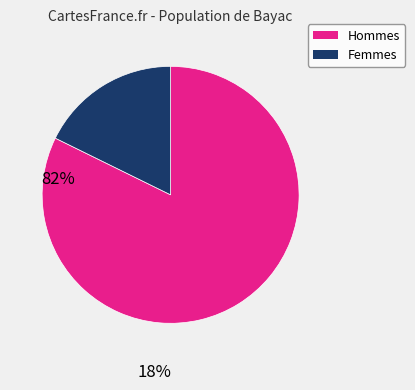

Does any single category account for the majority?

Yes